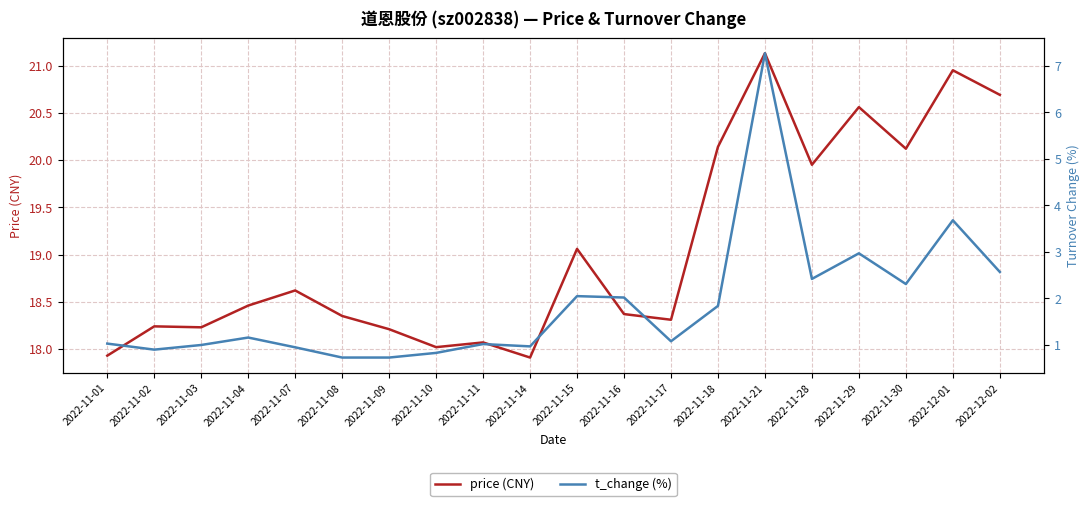

What is the difference between the maximum and minimum values in the price (CNY) series?

3.2